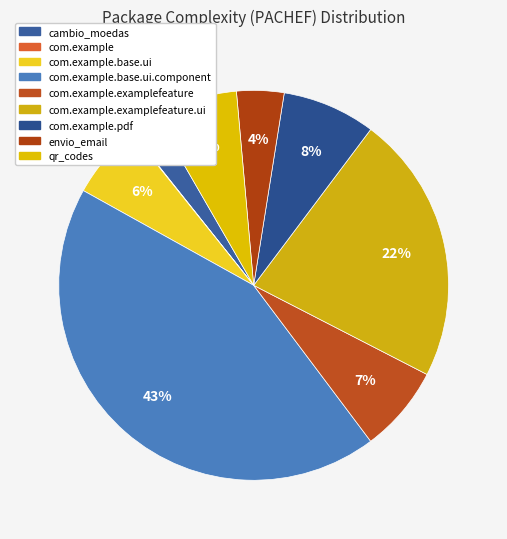

Does any single category account for the majority?

No